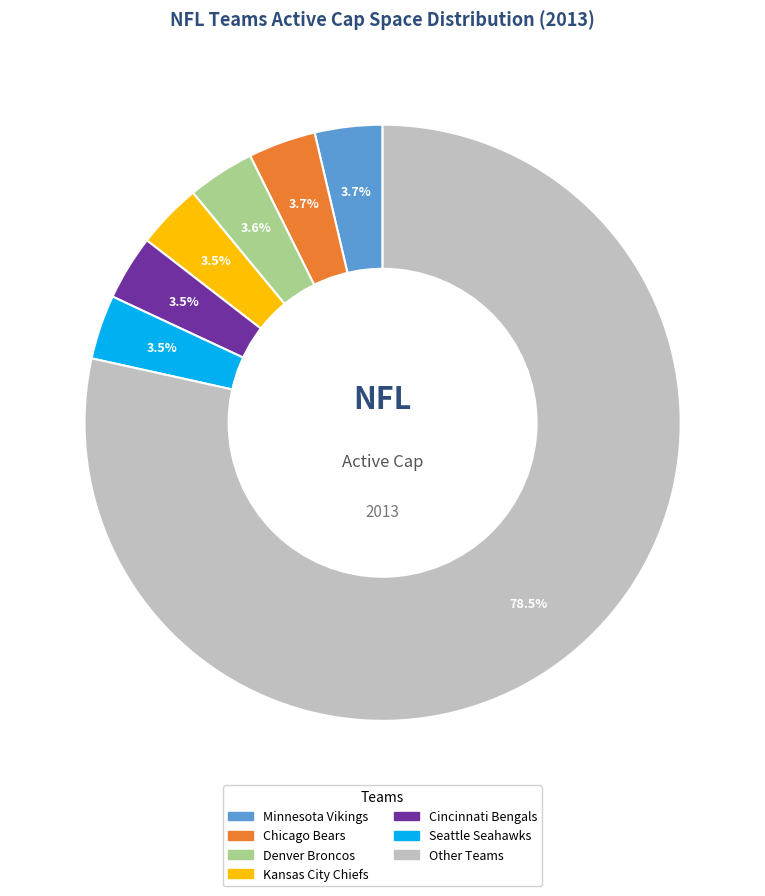

Is there a majority slice in this chart?

Yes